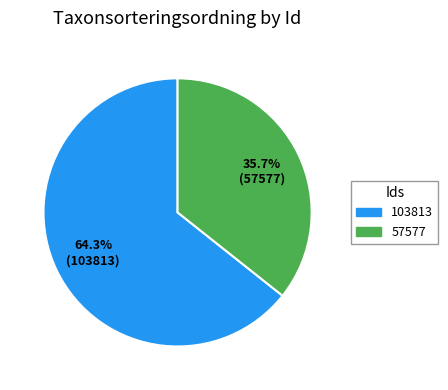

What percentage is NOT represented by 103813?

35.7%